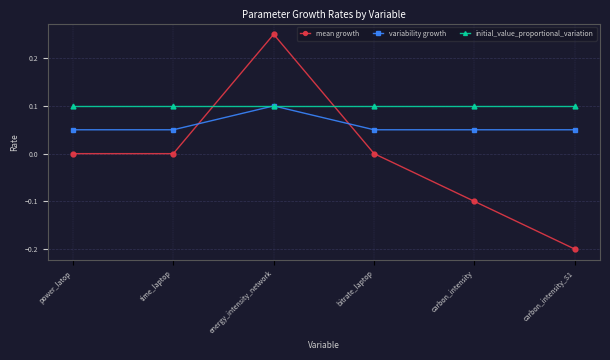

Where do variability growth and mean growth first cross each other?

time_laptop and energy_intensity_network